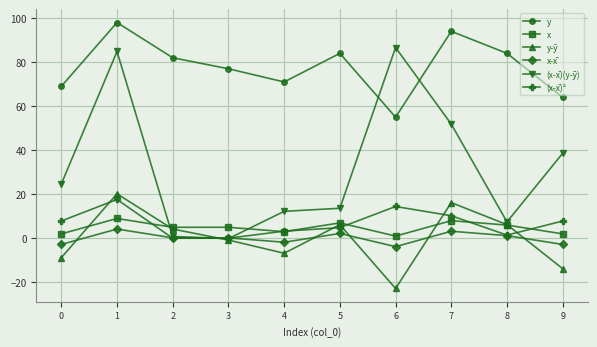

What is the value of the y point at the 3rd from the left?

82.0